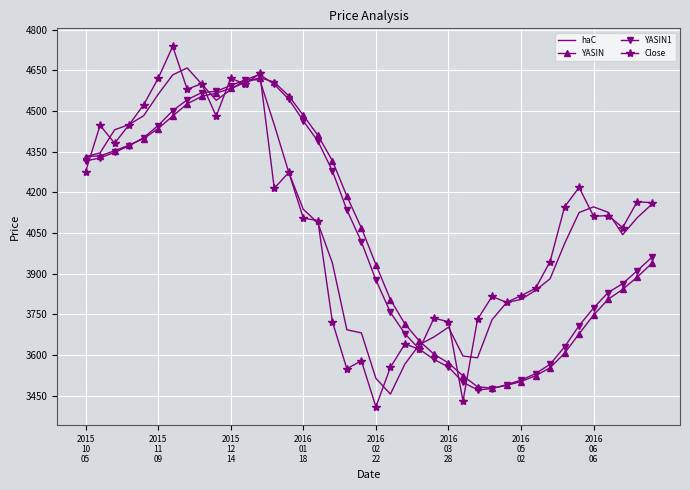

What is the minimum value shown in the chart?

3409.2